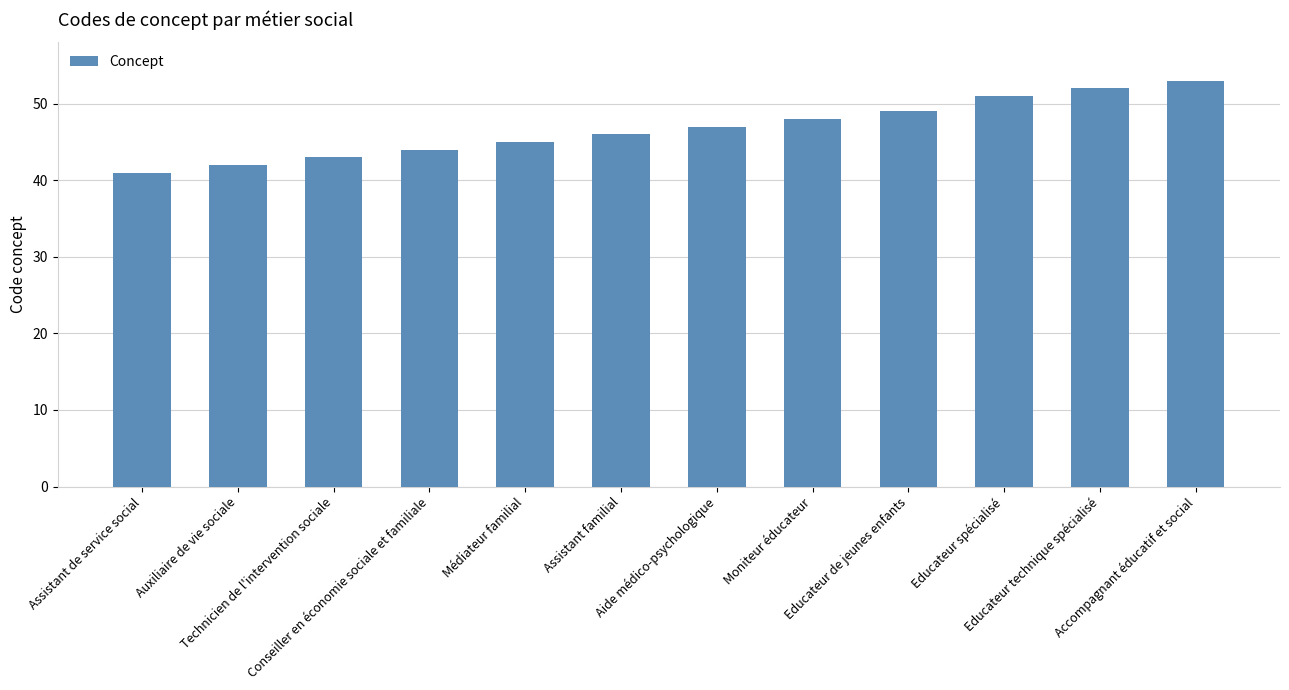

What is the sum of all values?

561